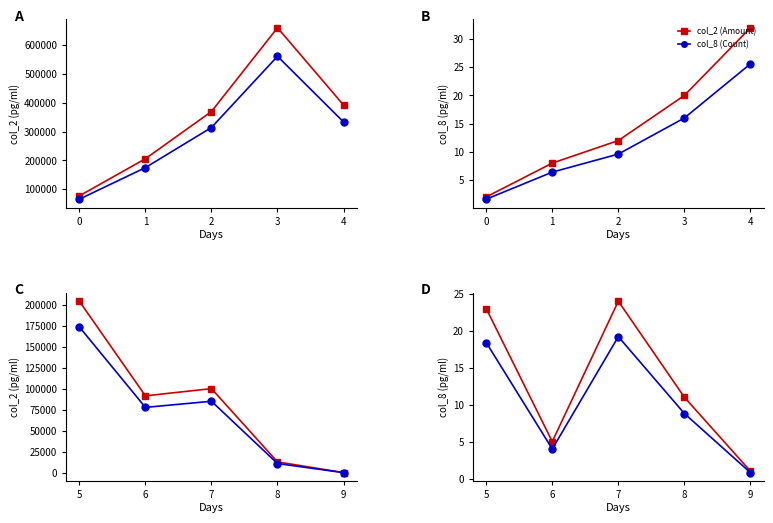

How many data points in col_2 (Amount) are above 11?

2